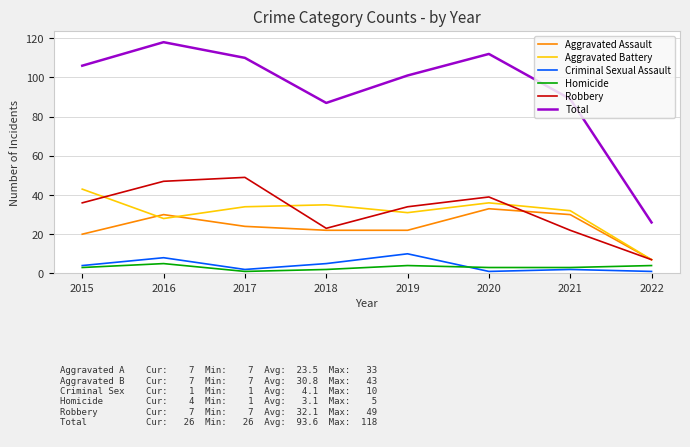

Which category has the lowest value in the Robbery series?

2022